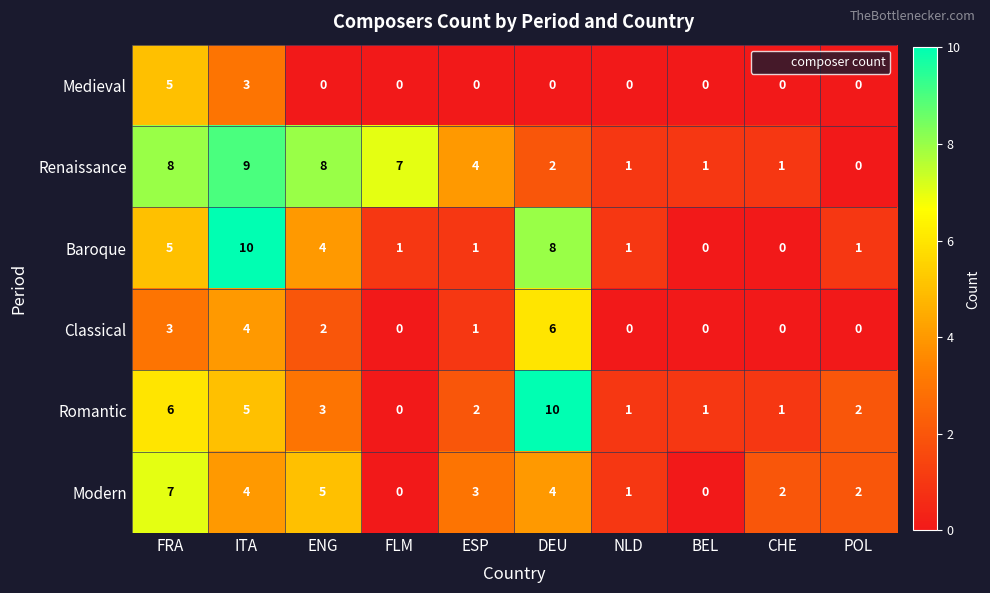

What is the maximum value shown in the chart?

10